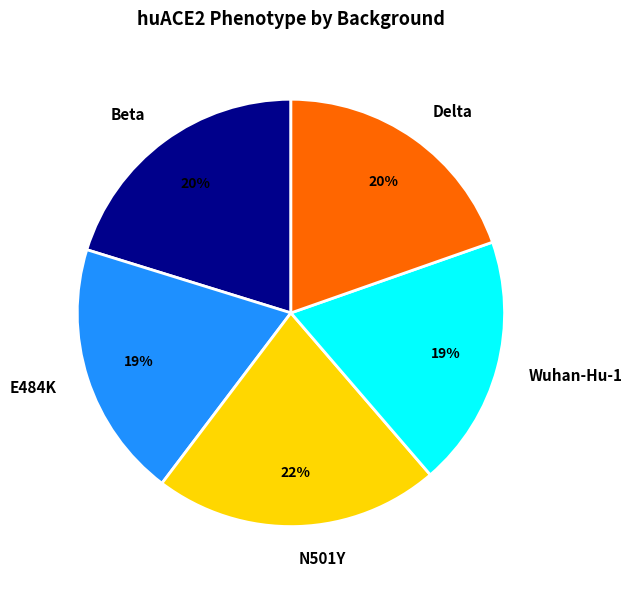

Do N501Y and Beta together represent more than half of the pie?

No